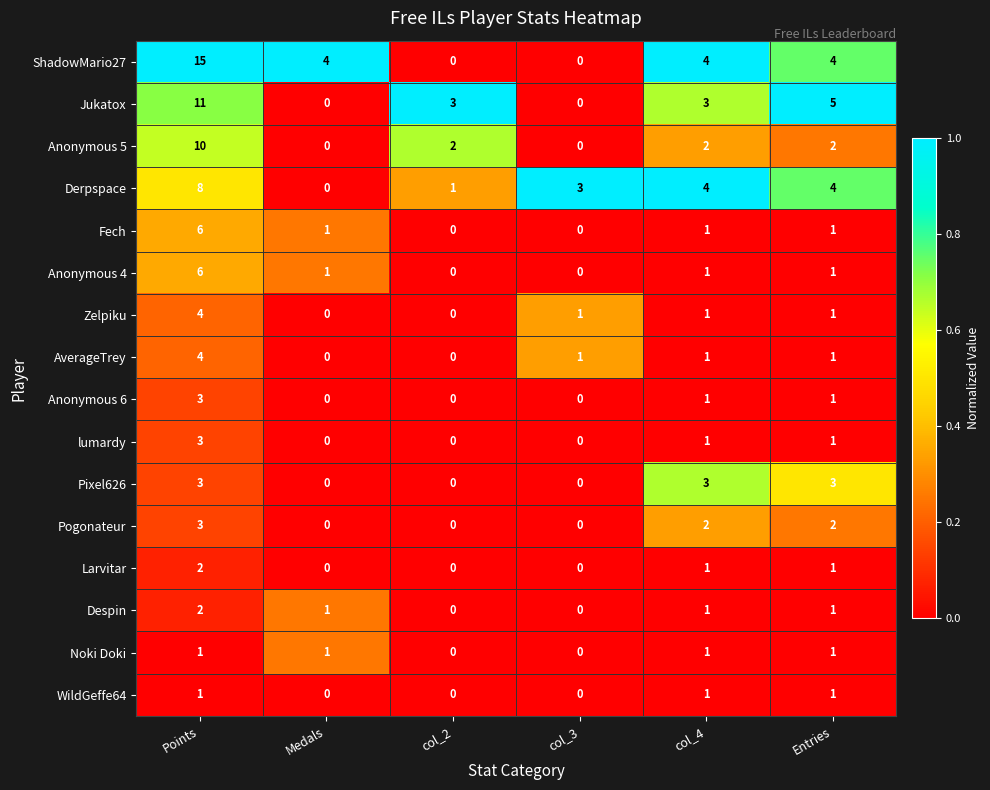

At which category does the chart reach its peak across all series?

Points